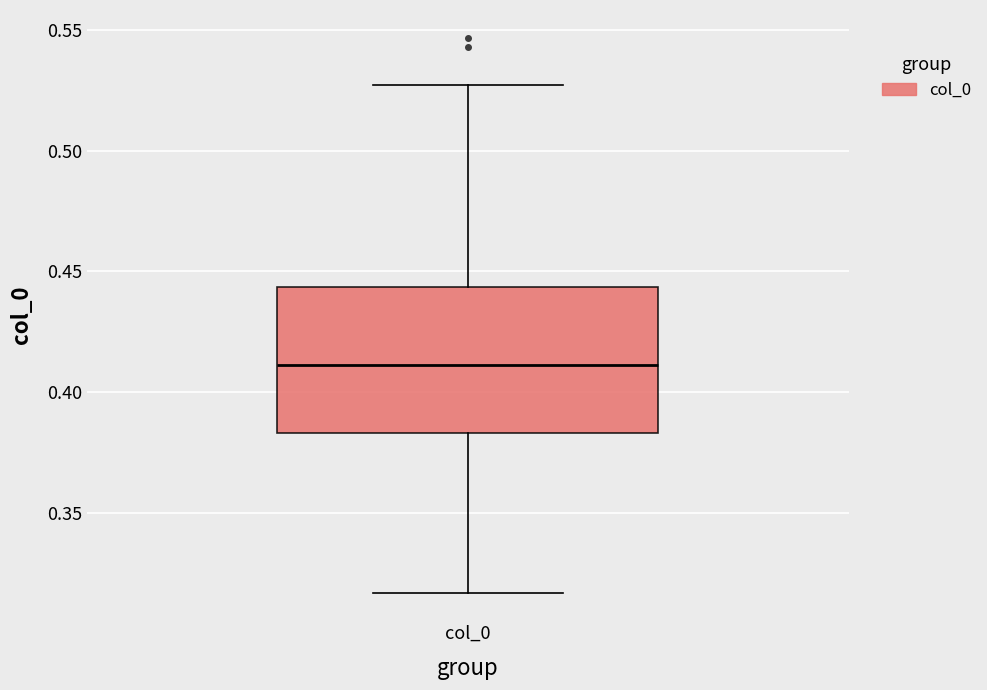

Read this box plot against the y-axis: the position of the median line, the range covered by the box, and the ends of both whiskers. The values are not printed on the chart, so give them approximately, as read against the axis.

median 0.410, box 0.385 to 0.445, whiskers 0.315 to 0.525